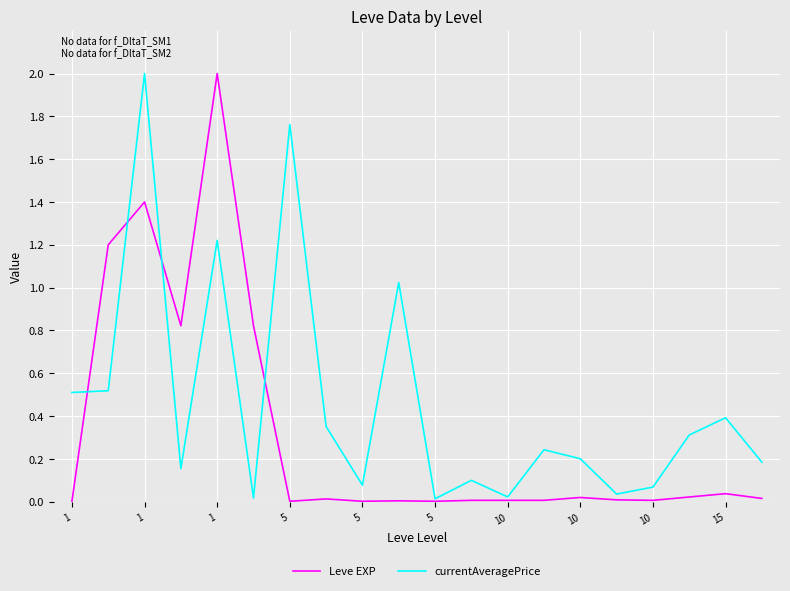

What is the greatest value displayed?

2.0